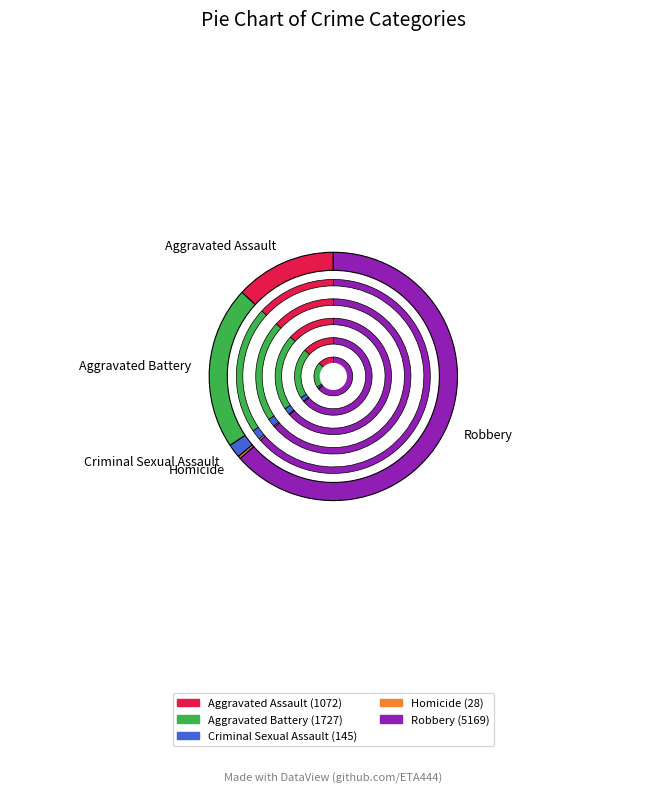

Is the sum of Homicide and 8 greater than half?

No